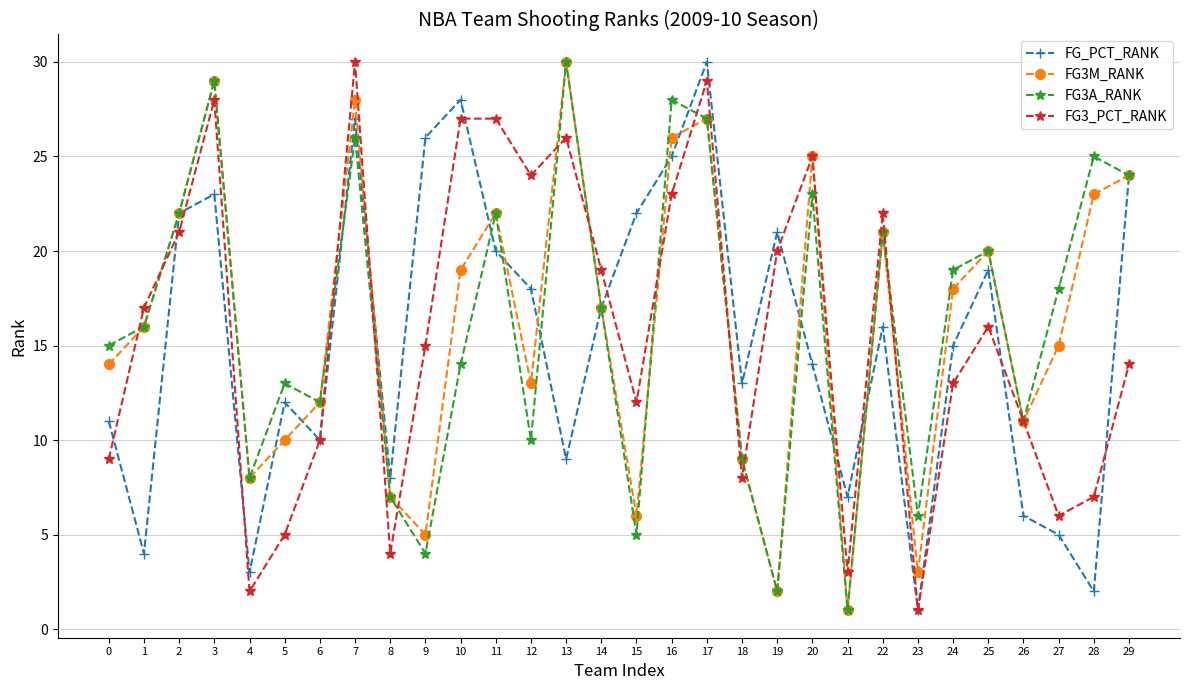

What is the sum of all FG3A_RANK values?

484